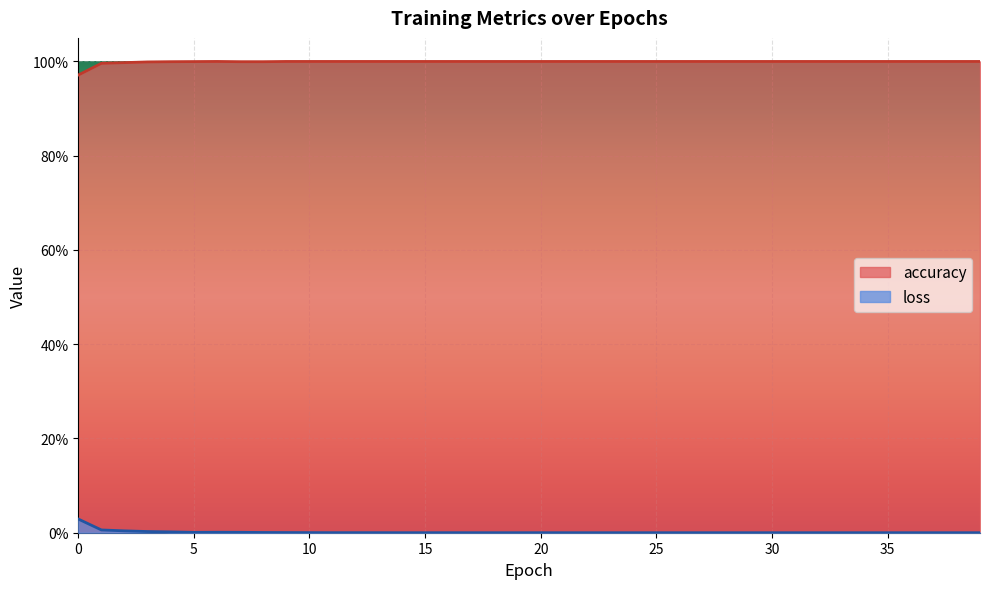

Reading left to right, transcribe all the data shown in this chart.

accuracy: 1.0	1.0	1.0	1.0	1.0	1.0	1.0	1.0	1.0	1.0	1.0	1.0	1.0	1.0	1.0	1.0	1.0	1.0	1.0	1.0	1.0	1.0	1.0	1.0	1.0	1.0	1.0	1.0	1.0	1.0	1.0	1.0	1.0	1.0	1.0	1.0	1.0	1.0	1.0	1.0
loss: 0.0	0.0	0.0	0.0	0.0	0.0	0.0	0.0	0.0	0.0	0.0	0.0	0.0	0.0	0.0	0.0	0.0	0.0	0.0	0.0	0.0	0.0	0.0	0.0	0.0	0.0	0.0	0.0	0.0	0.0	0.0	0.0	0.0	0.0	0.0	0.0	0.0	0.0	0.0	0.0